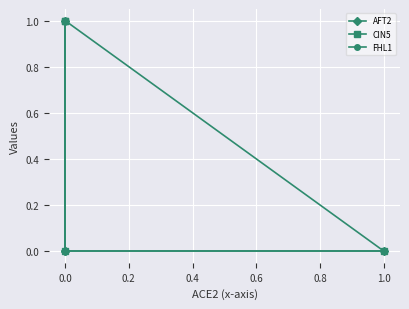

What is the difference between the maximum and second lowest values in the FHL1 series?

1